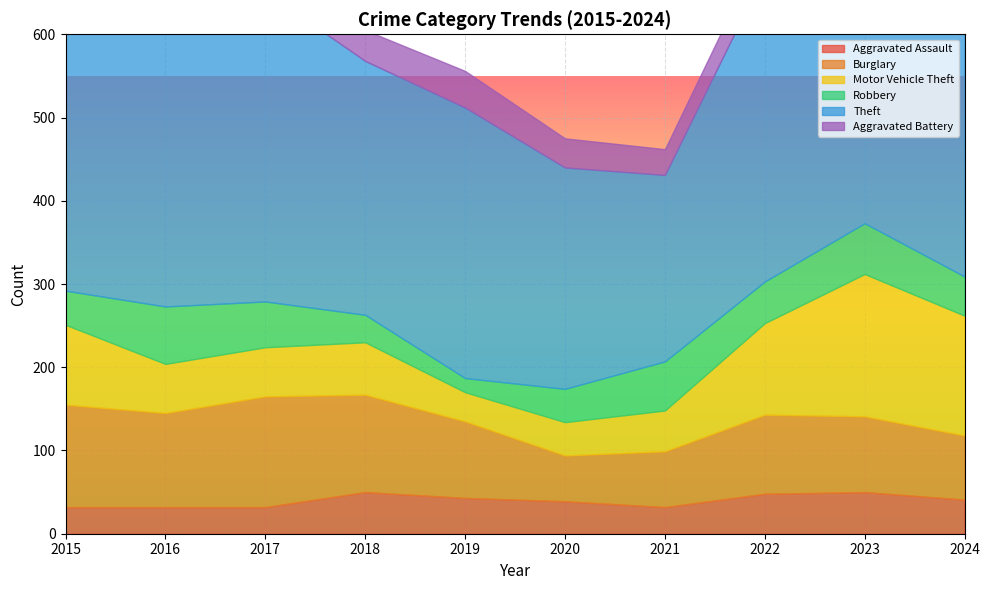

What is the difference between the maximum and second lowest values in the Motor Vehicle Theft series?

131